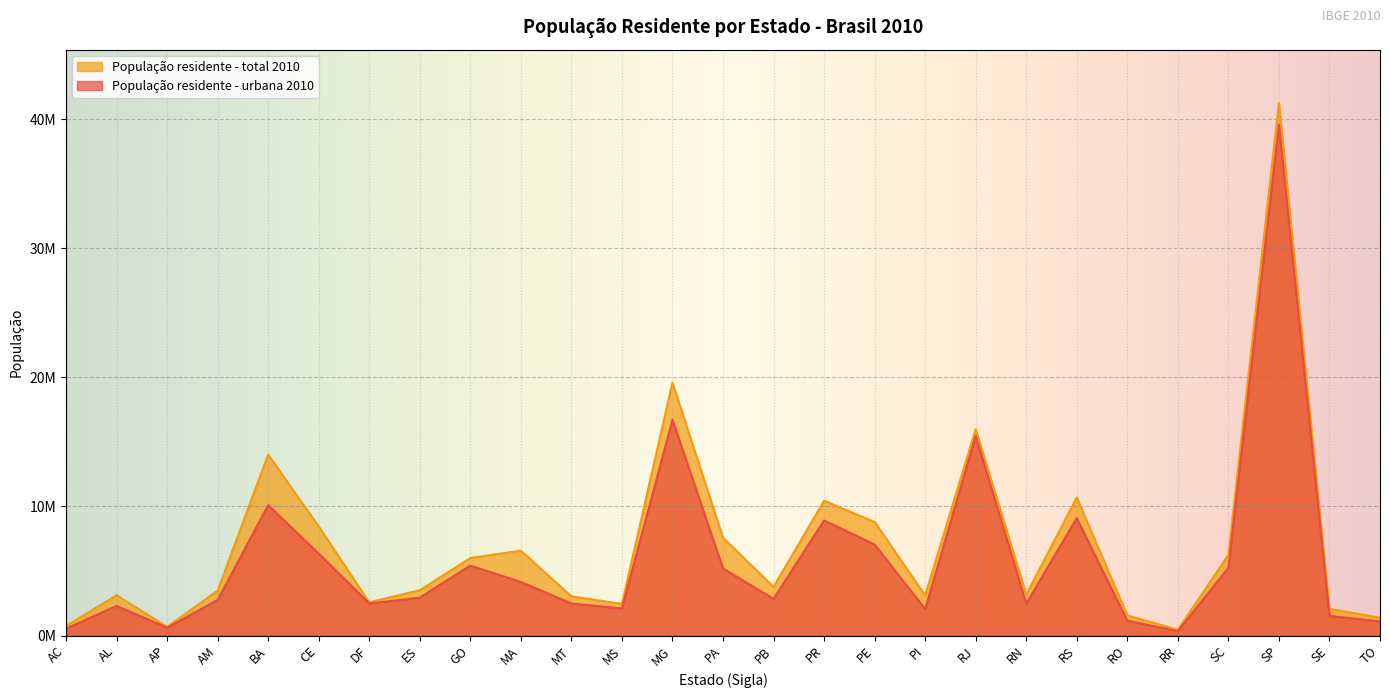

In População residente - urbana 2010, how many points are lower than both neighbors (excluding endpoints)?

7